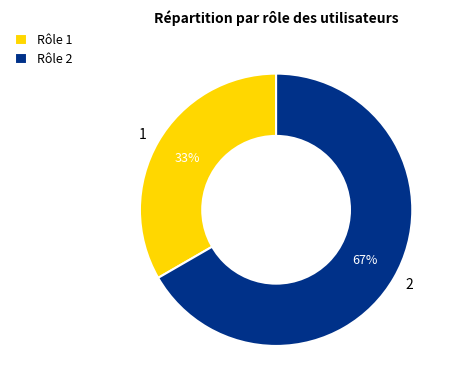

What is the majority slice?

2